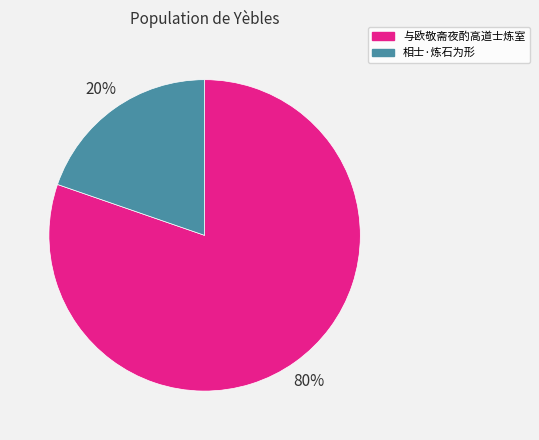

Which slice is the smallest?

相士·炼石为形